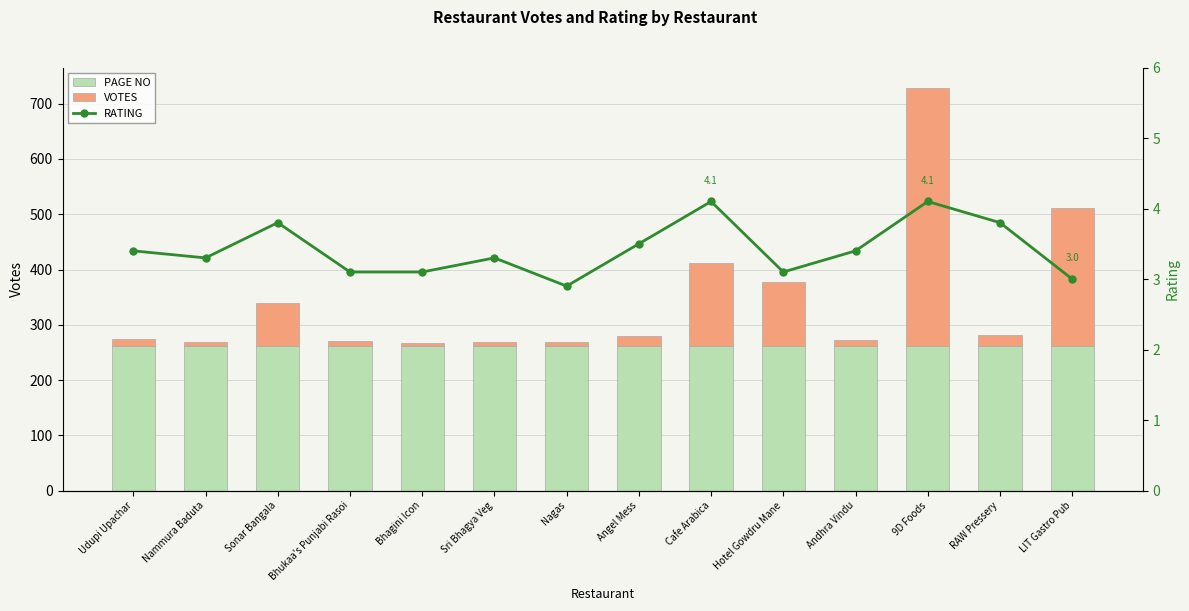

What is the sum of the RATING values at Udupi Upachar and Cafe Arabica?

7.5